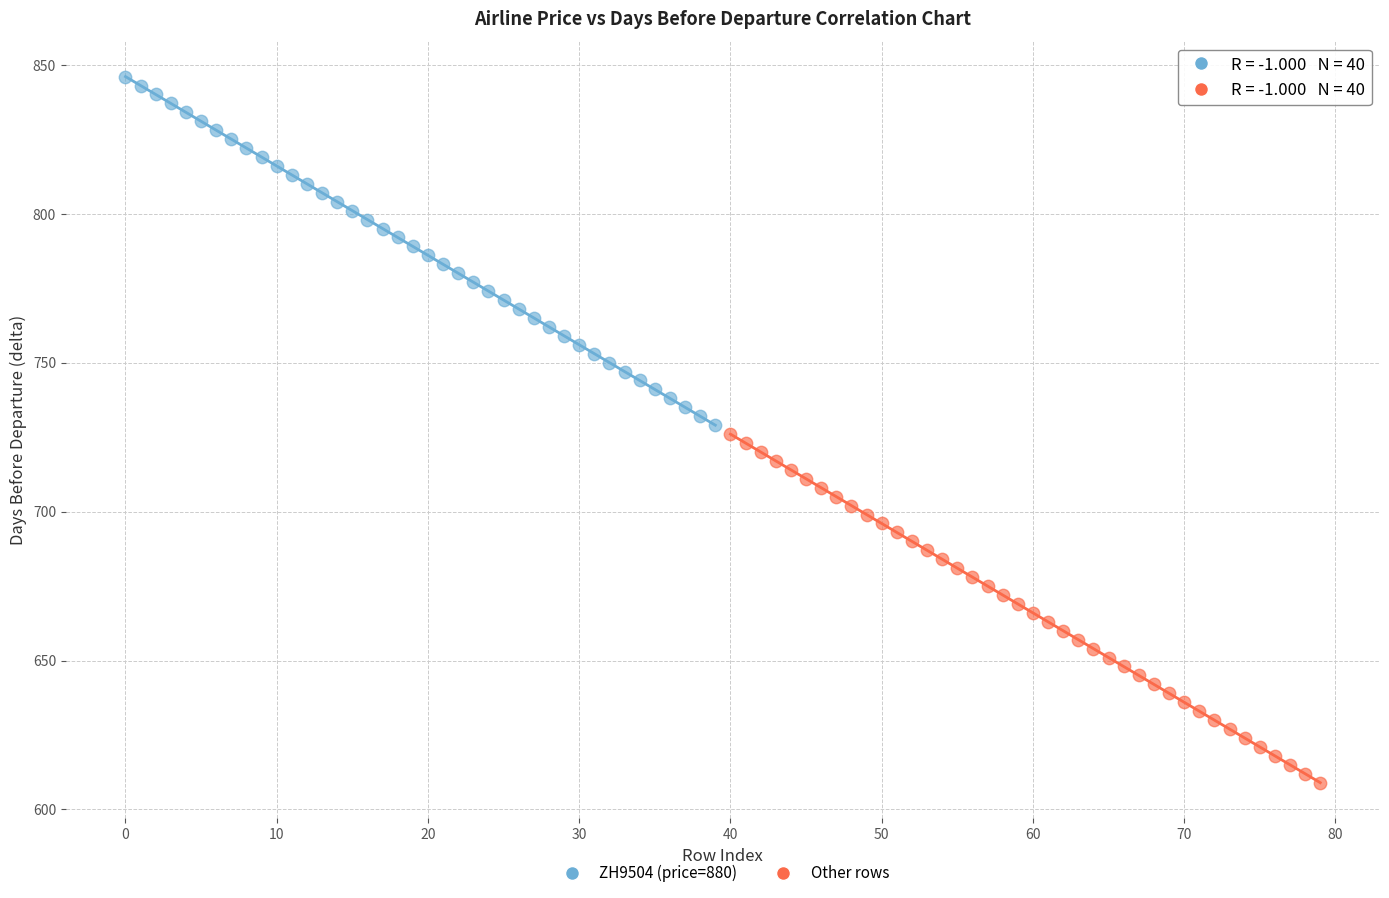

Which series contains the lowest Y value?

Other rows